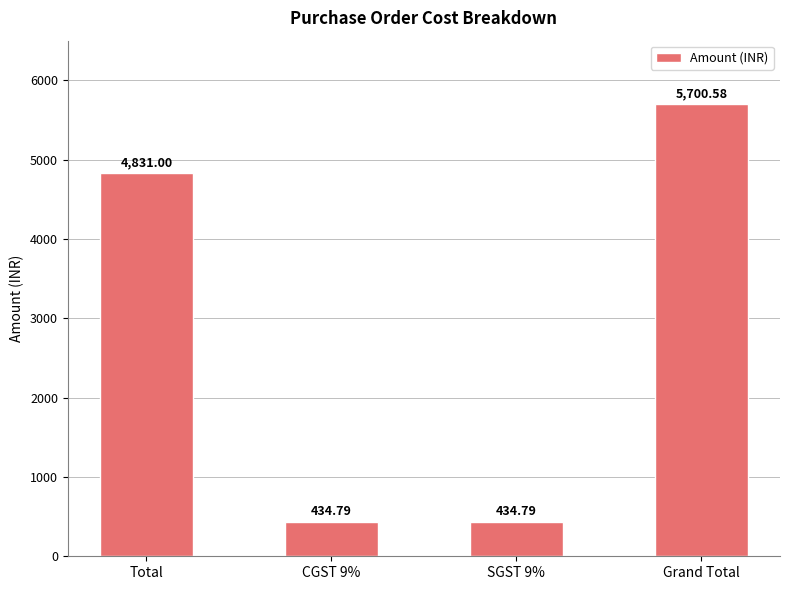

What is the value of the 4th bar from the left?

5700.6